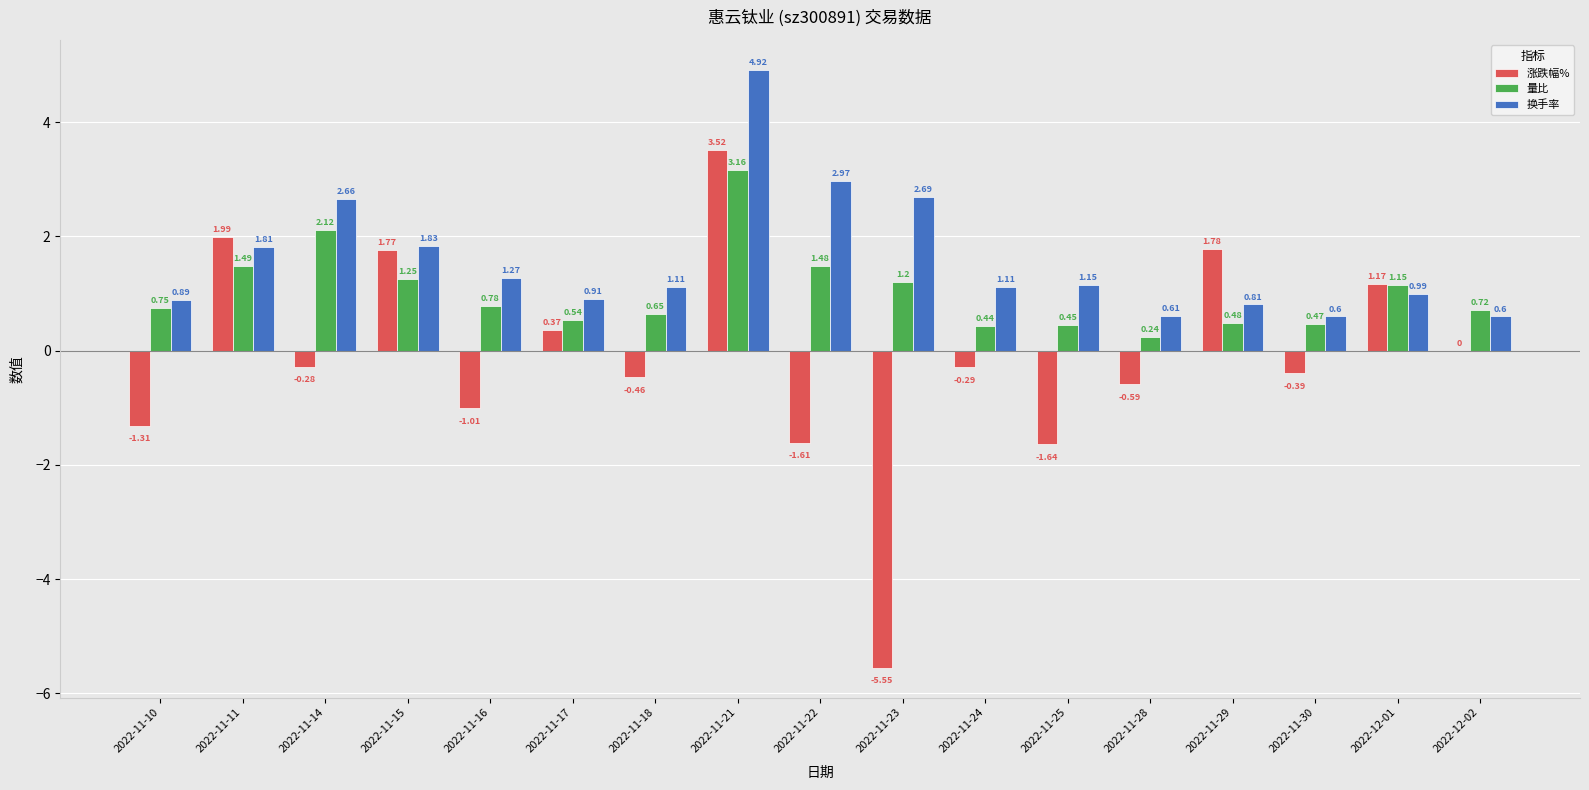

At which label does 量比 reach its peak?

2022-11-21